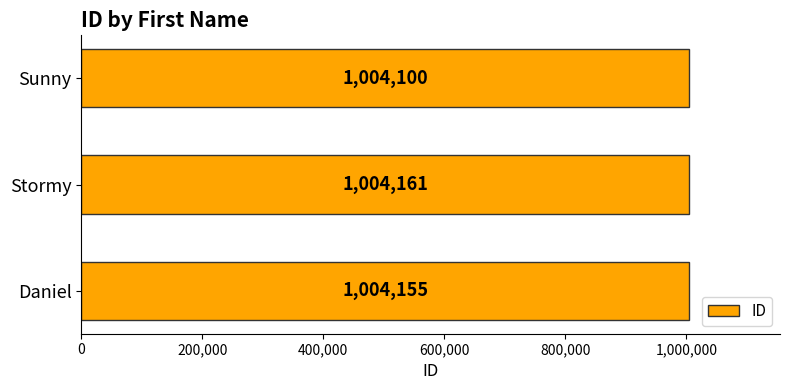

How many categories are shown in the chart?

3